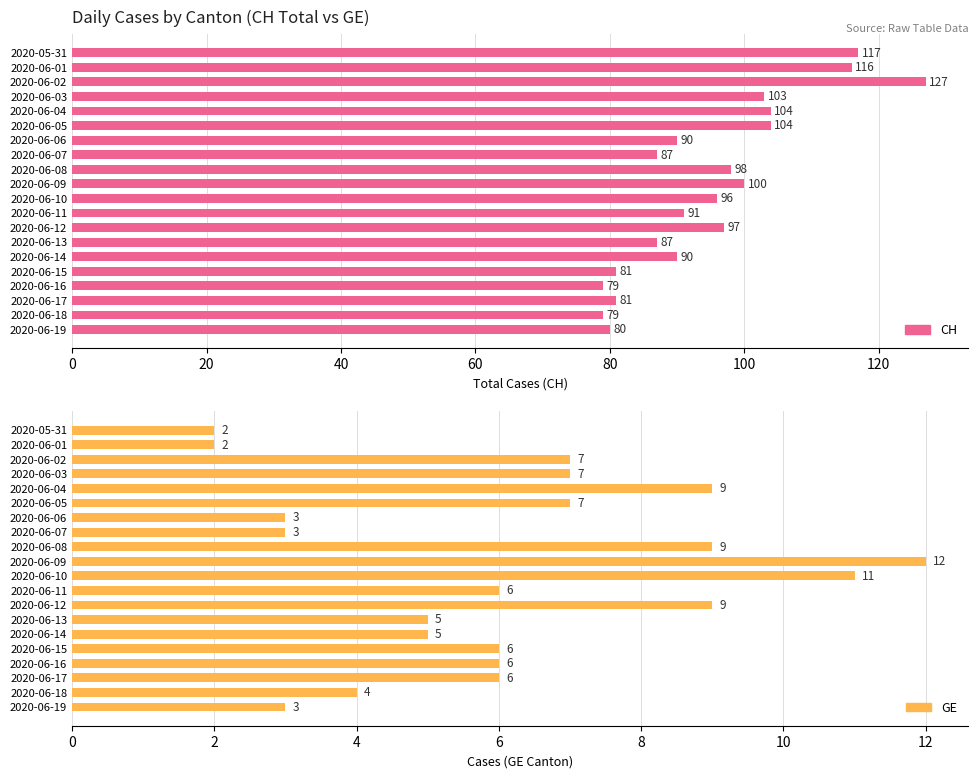

Which series has the largest range (max minus min)?

CH